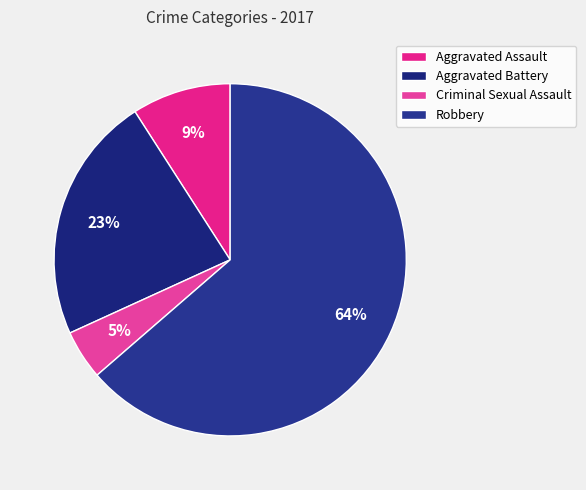

What is the smallest slice in the pie chart?

Criminal Sexual Assault